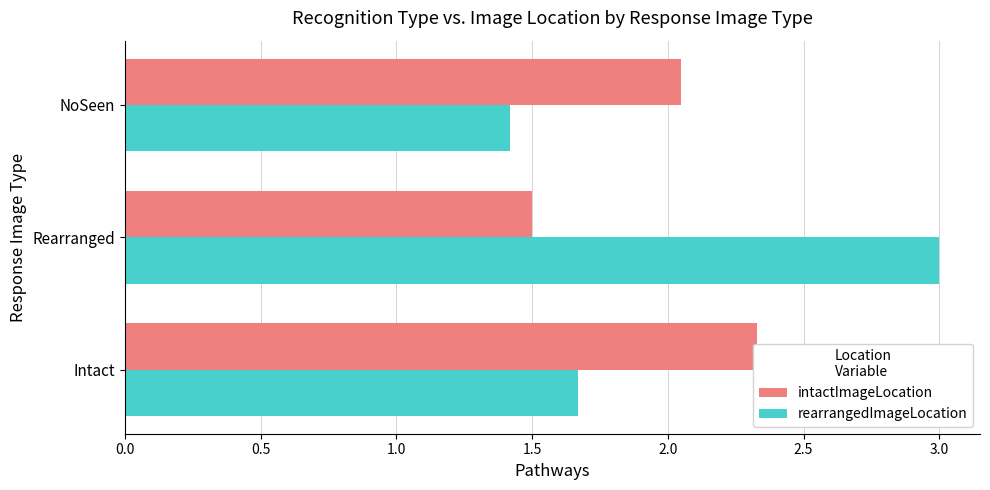

True or false: rearrangedImageLocation has a value of 1.1 at Intact.

False